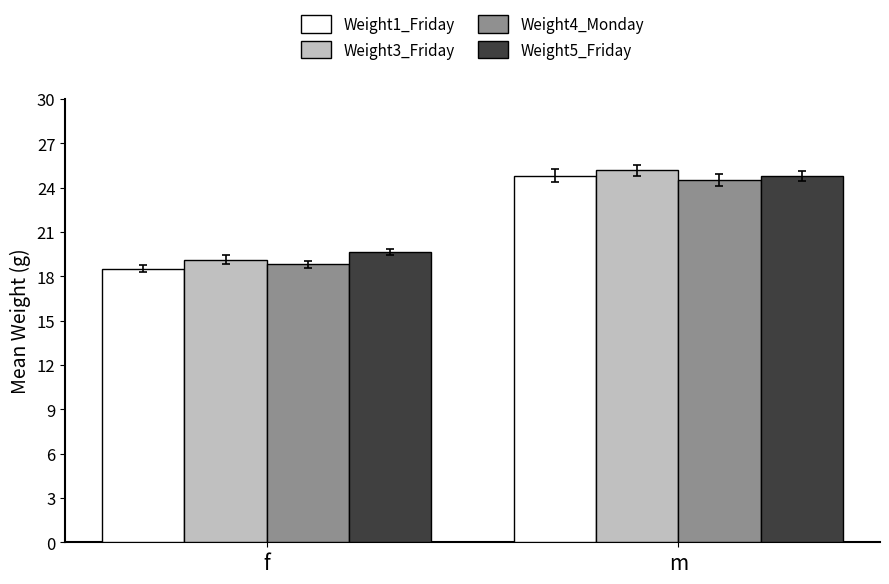

At which label does Weight5_Friday first exceed 24?

m